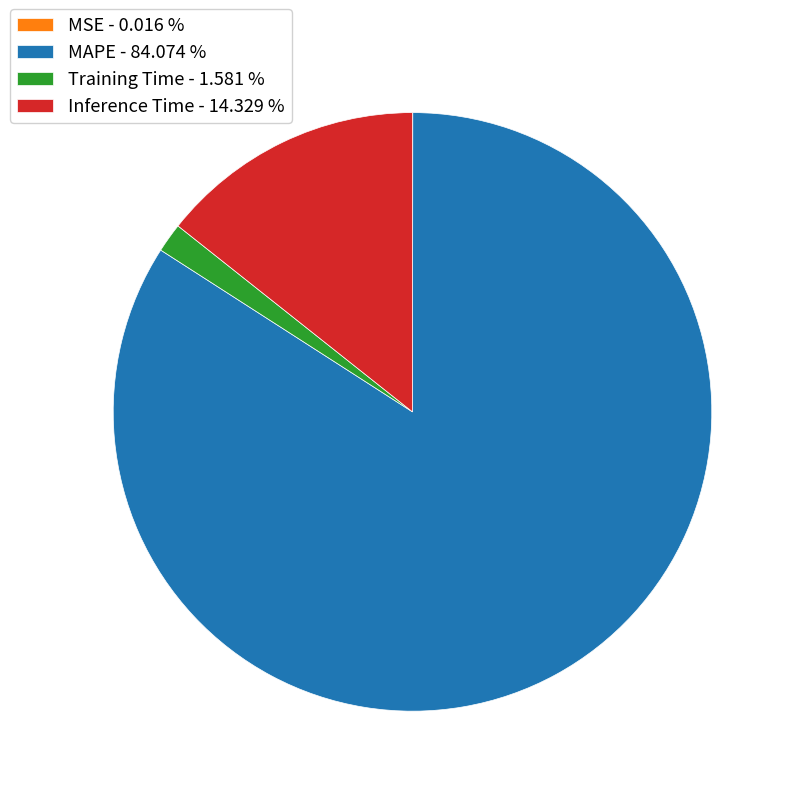

Is there a majority slice in this chart?

Yes